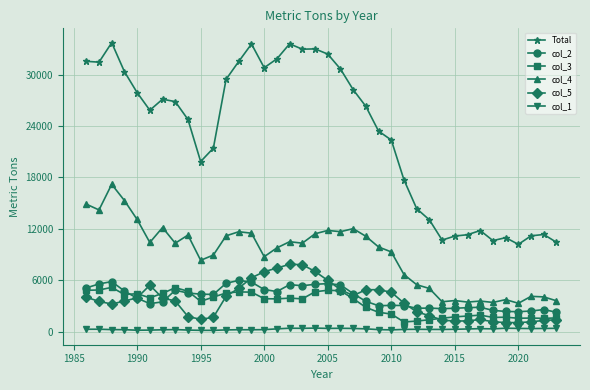

List the series in order of their peak value, highest first.

Total, col_4, col_5, col_2, col_3, col_1